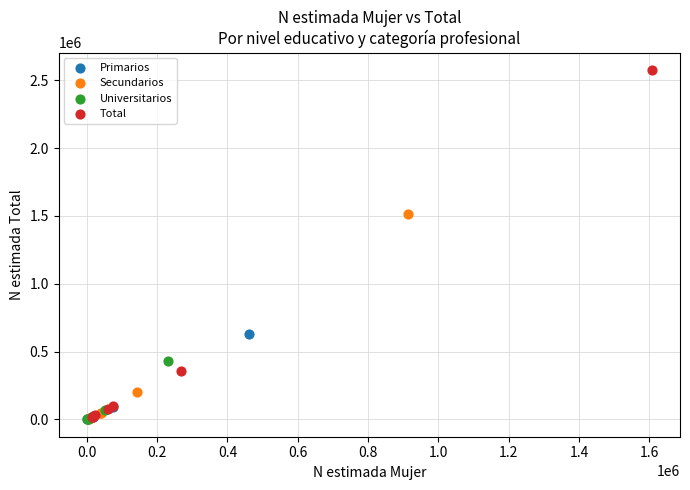

Which series contains the highest Y value?

Total